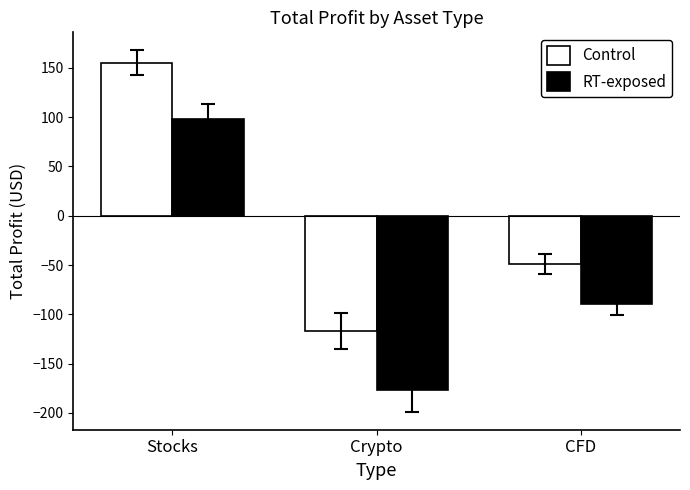

Read the RT-exposed value at Stocks.

98.2